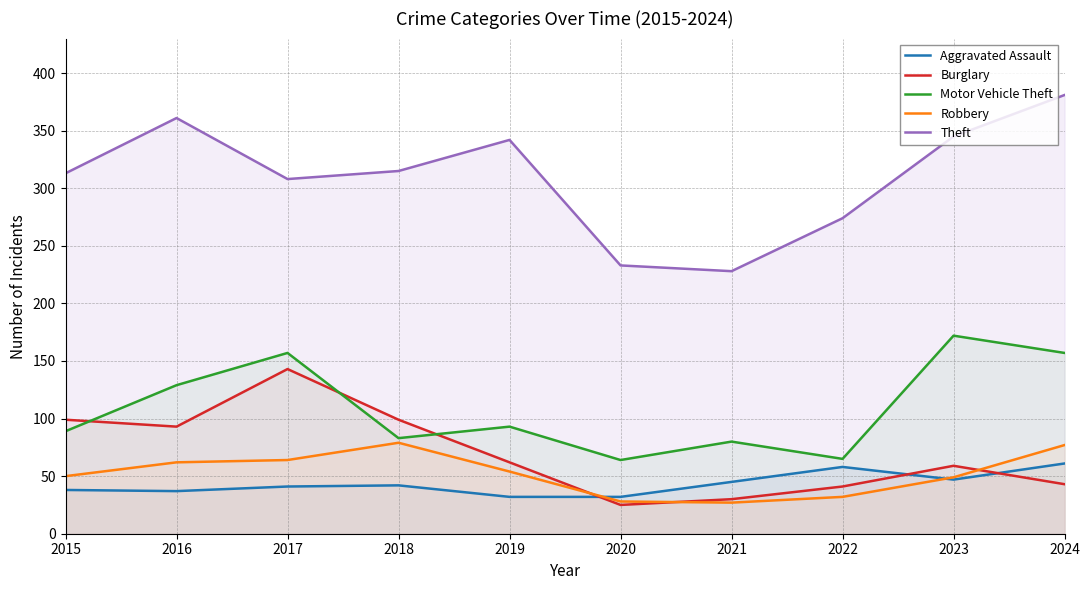

How many lines are shown in the chart?

5